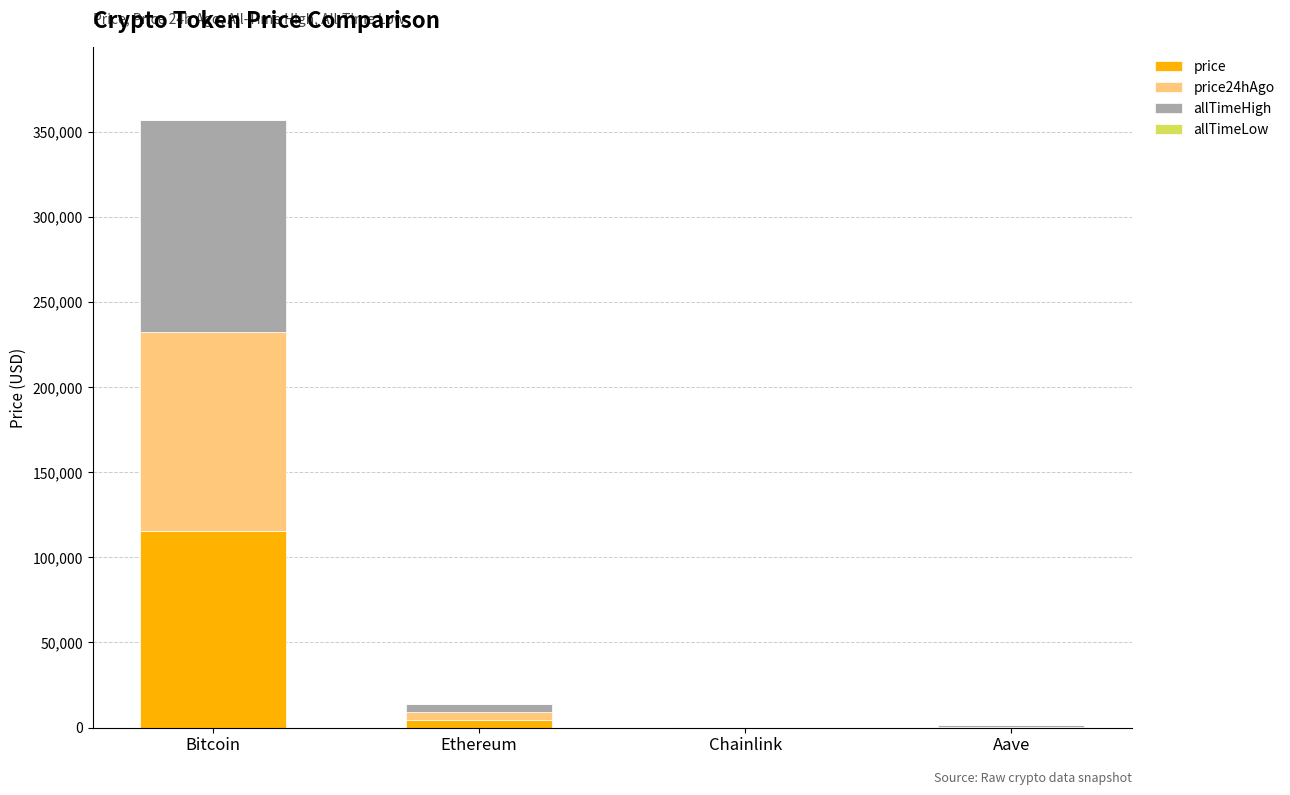

Is it true that price equals 76186.1 at Bitcoin?

False